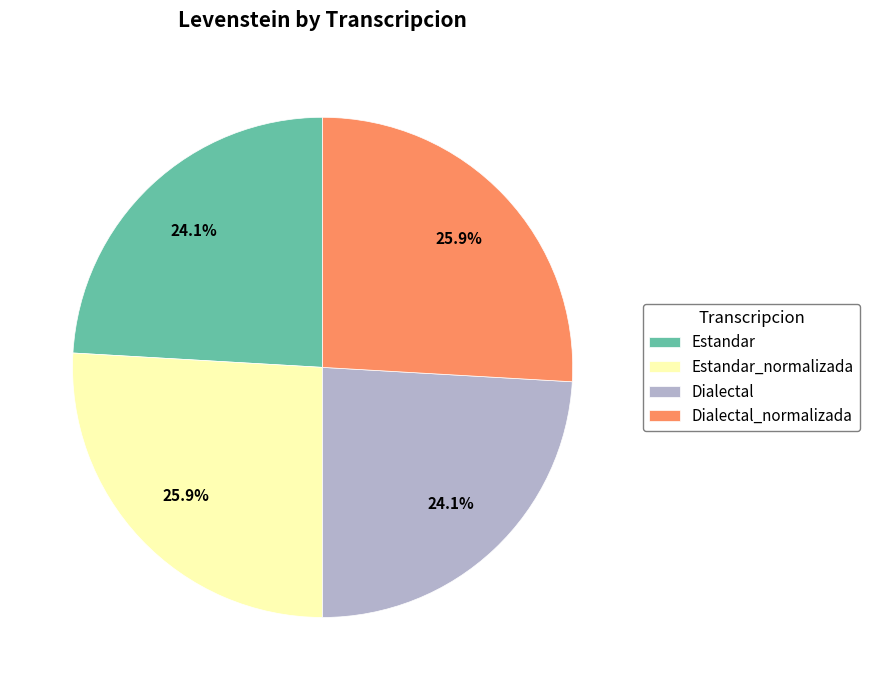

How many segments does this pie chart have?

4